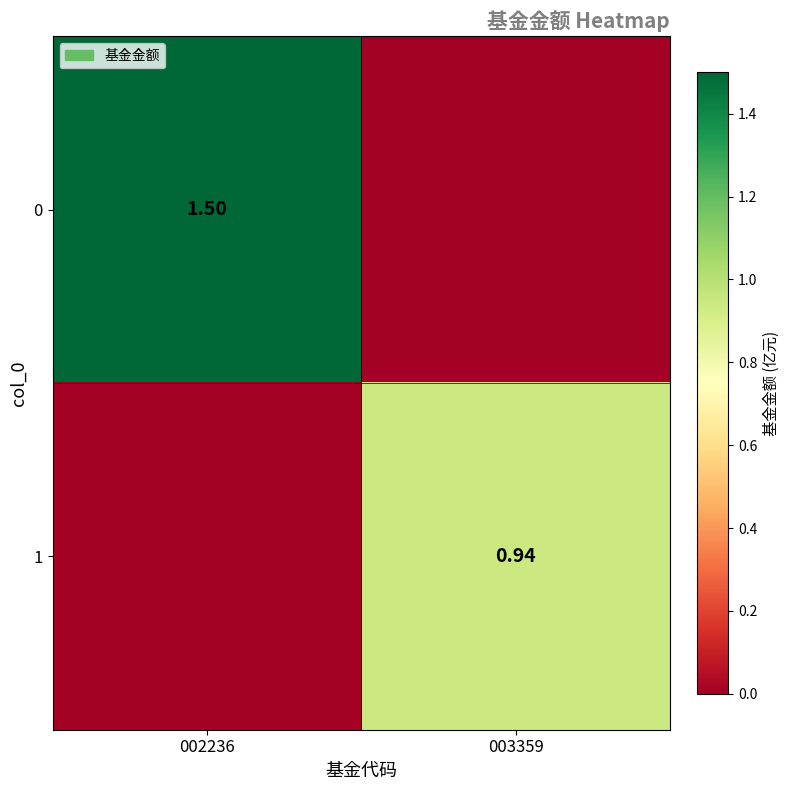

Is it true that 0 equals 1.5 at 002236?

True